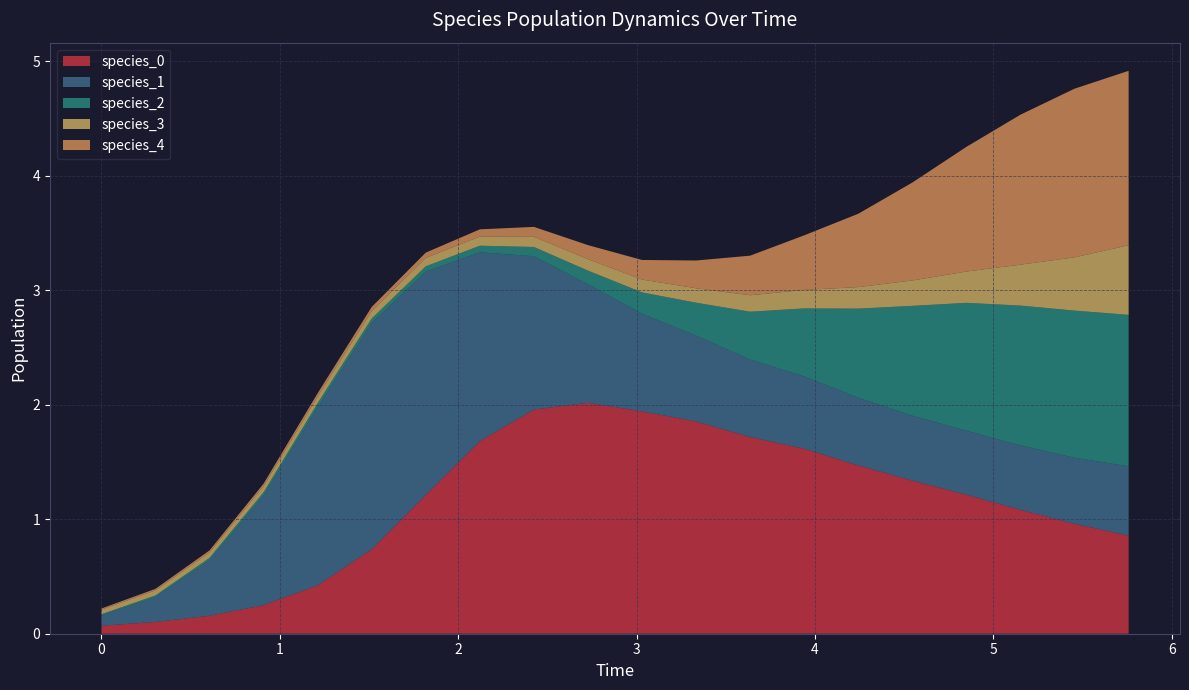

Reading left to right, what are all the values shown in this chart?

species_0: 0.1	0.1	0.2	0.2	0.4	0.7	1.2	1.7	2.0	2.0	1.9	1.9	1.7	1.6	1.5	1.3	1.2	1.1	1.0	0.9
species_1: 0.1	0.2	0.5	1.0	1.6	2.0	2.0	1.6	1.3	1.0	0.9	0.8	0.7	0.6	0.6	0.6	0.6	0.6	0.6	0.6
species_2: 0.0	0.0	0.0	0.0	0.0	0.0	0.0	0.1	0.1	0.1	0.2	0.3	0.4	0.6	0.8	1.0	1.1	1.2	1.3	1.3
species_3: 0.0	0.0	0.0	0.1	0.1	0.1	0.1	0.1	0.1	0.1	0.1	0.1	0.1	0.2	0.2	0.2	0.3	0.4	0.5	0.6
species_4: 0.0	0.0	0.0	0.0	0.0	0.0	0.0	0.1	0.1	0.1	0.2	0.2	0.3	0.5	0.6	0.9	1.1	1.3	1.5	1.5